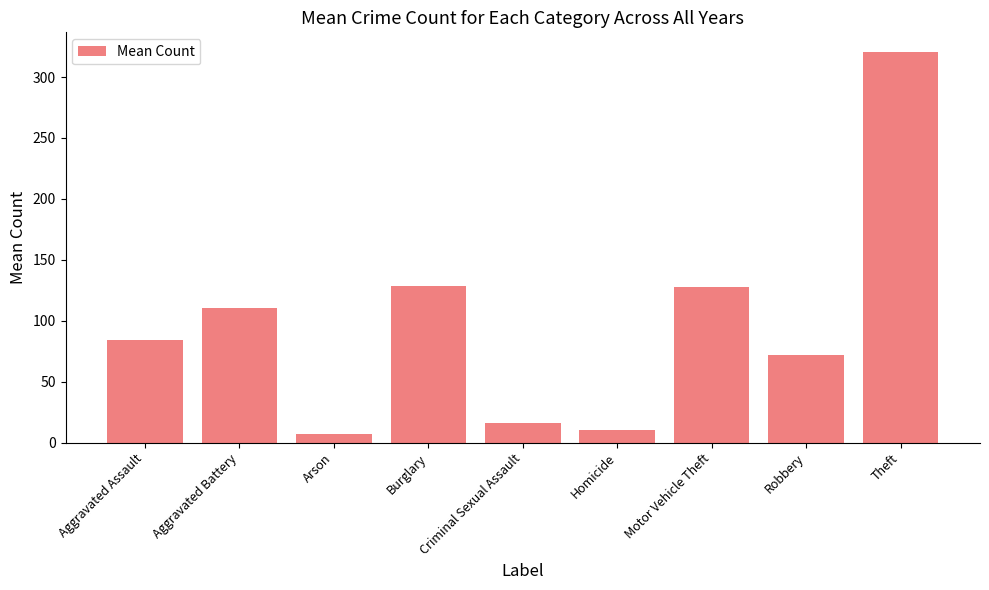

What is the ratio of the value at Motor Vehicle Theft to the value at Homicide?

12.4